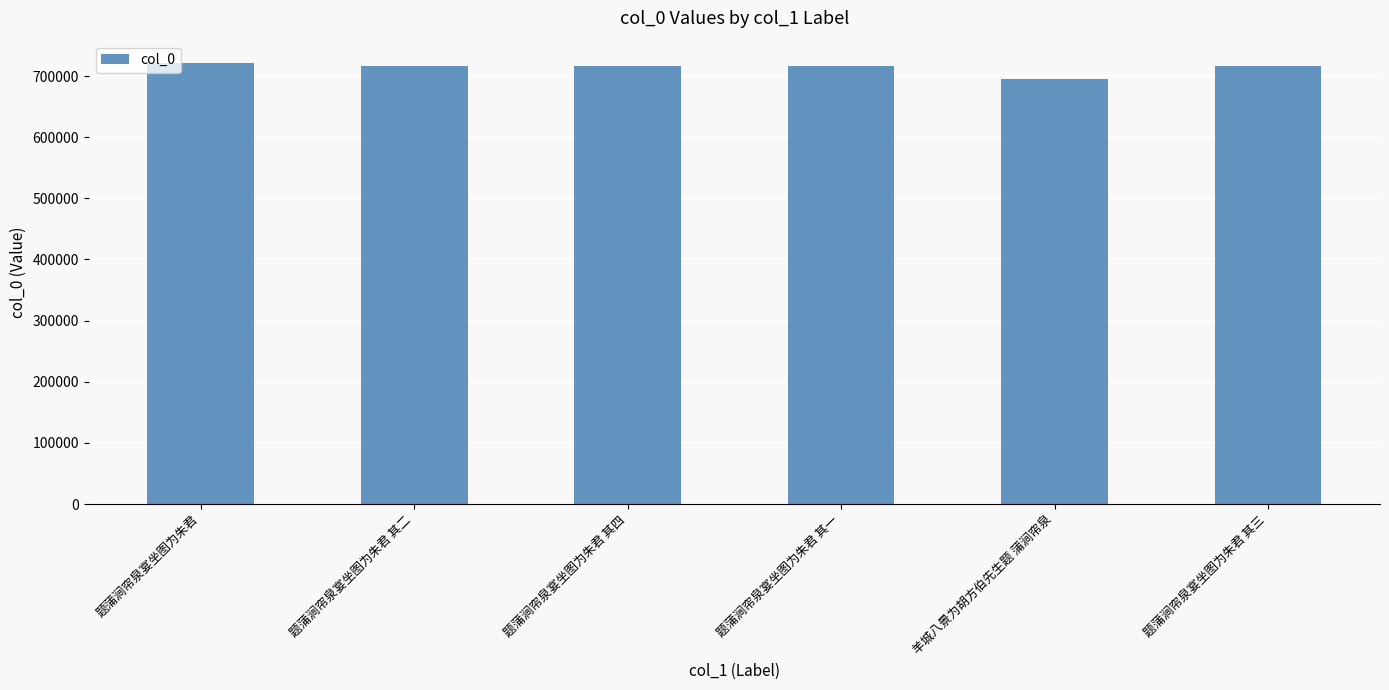

What is the sum of all values?

4281831